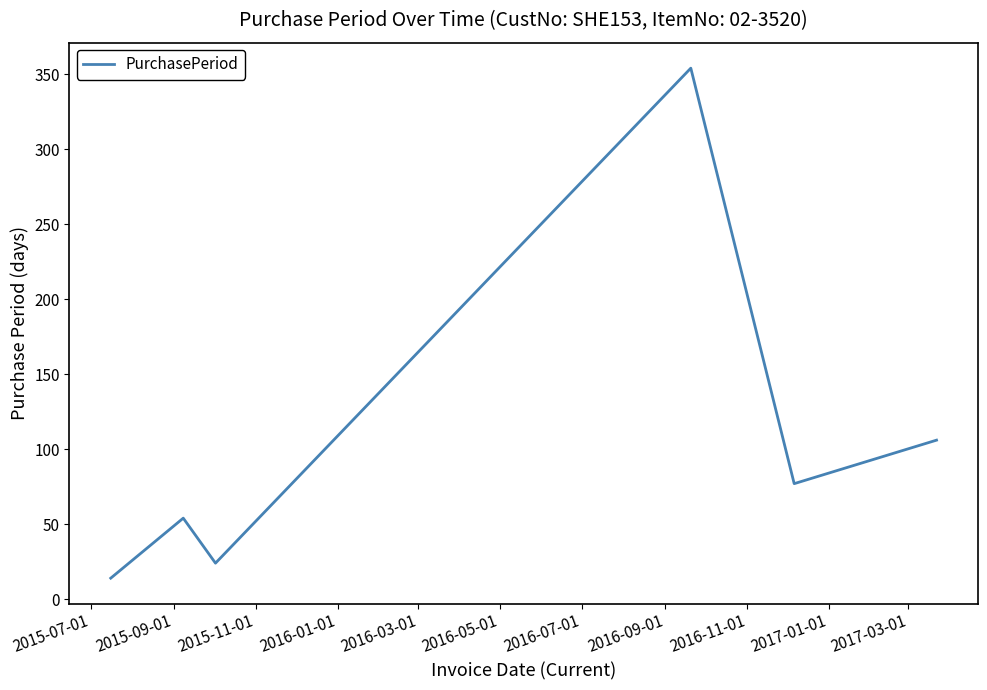

True or false: there are more than 1 points higher than both neighbors.

True